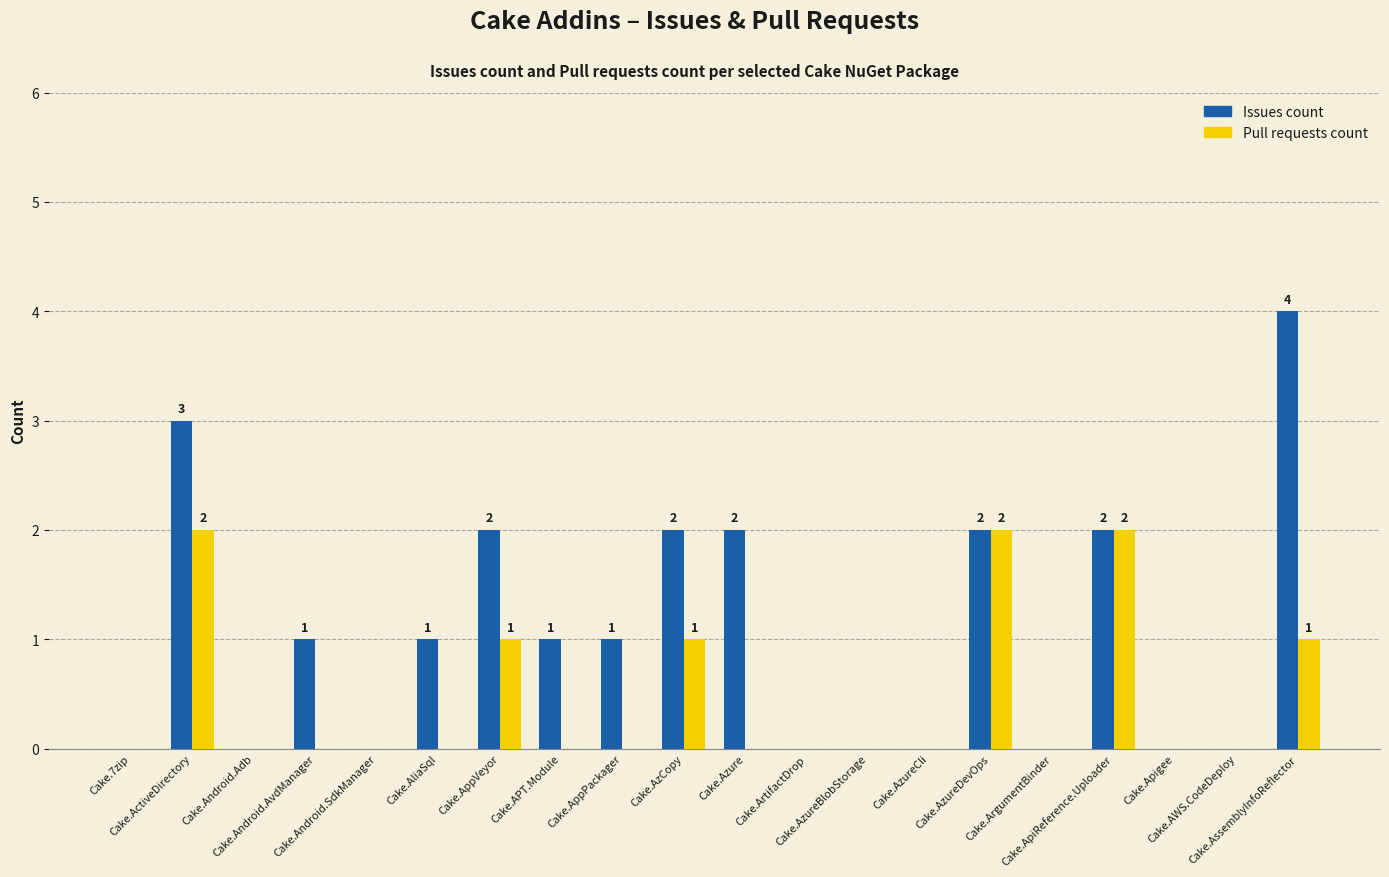

True or false: Pull requests count has a value of 2 at Cake.AppVeyor.

False